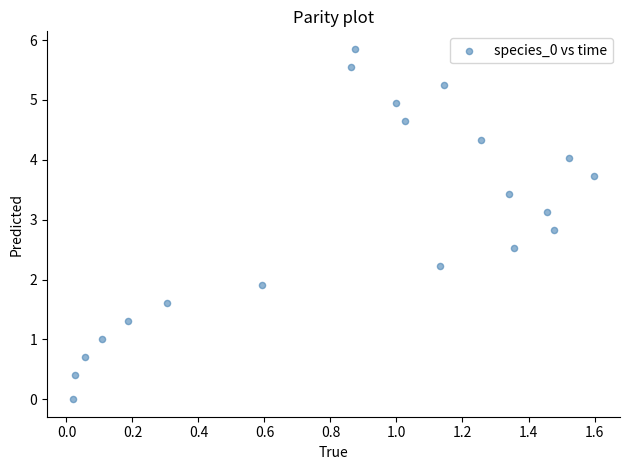

What is the range of Y values (max minus min)?

5.9